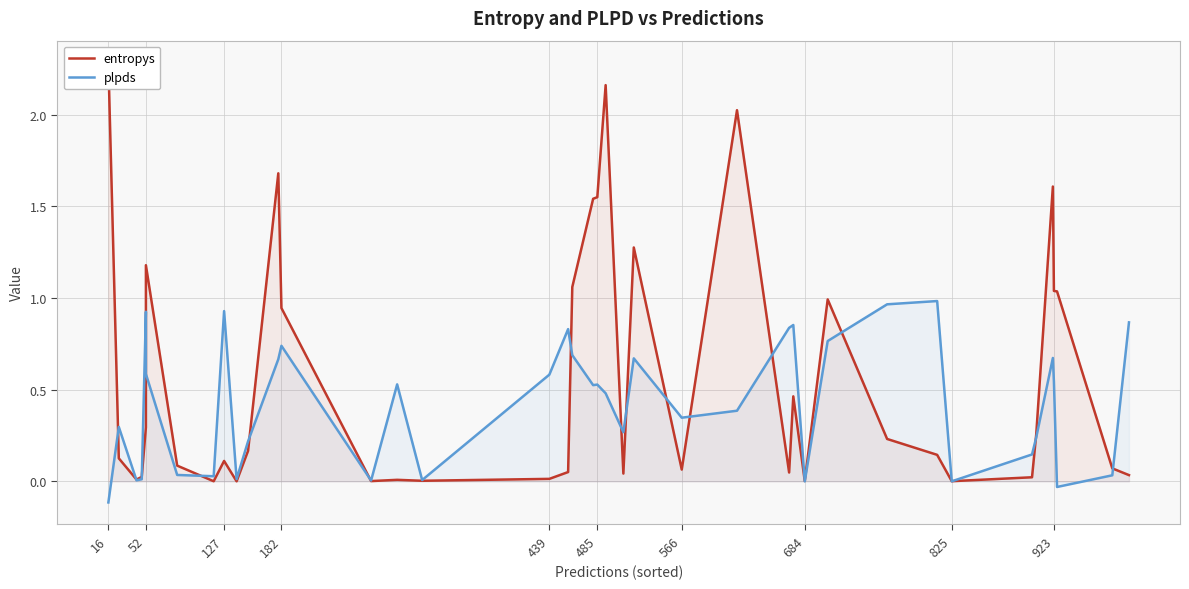

How many categories are shown in the chart?

40